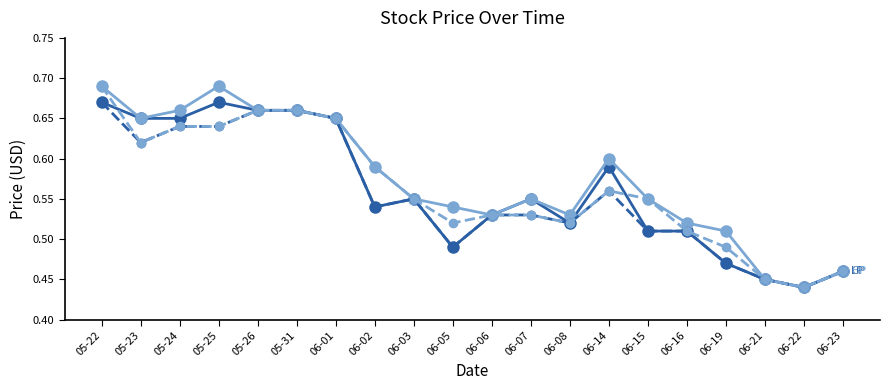

What is the total value across all series at 06-14?

2.3